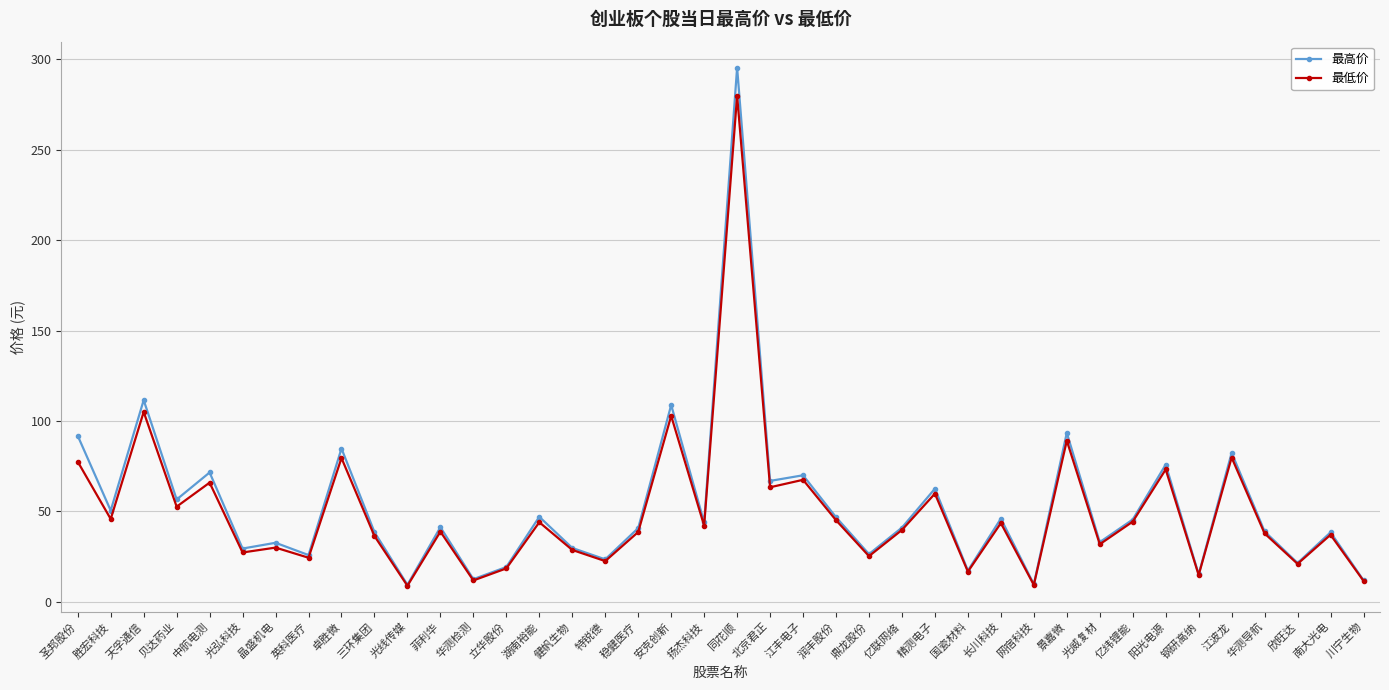

What is the total value across all series at 阳光电源?

149.1